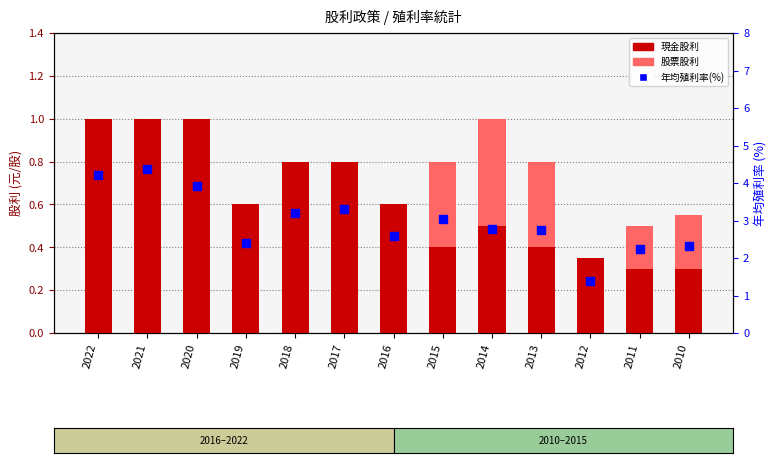

Which series has the widest spread of Y values?

年均殖利率(%)